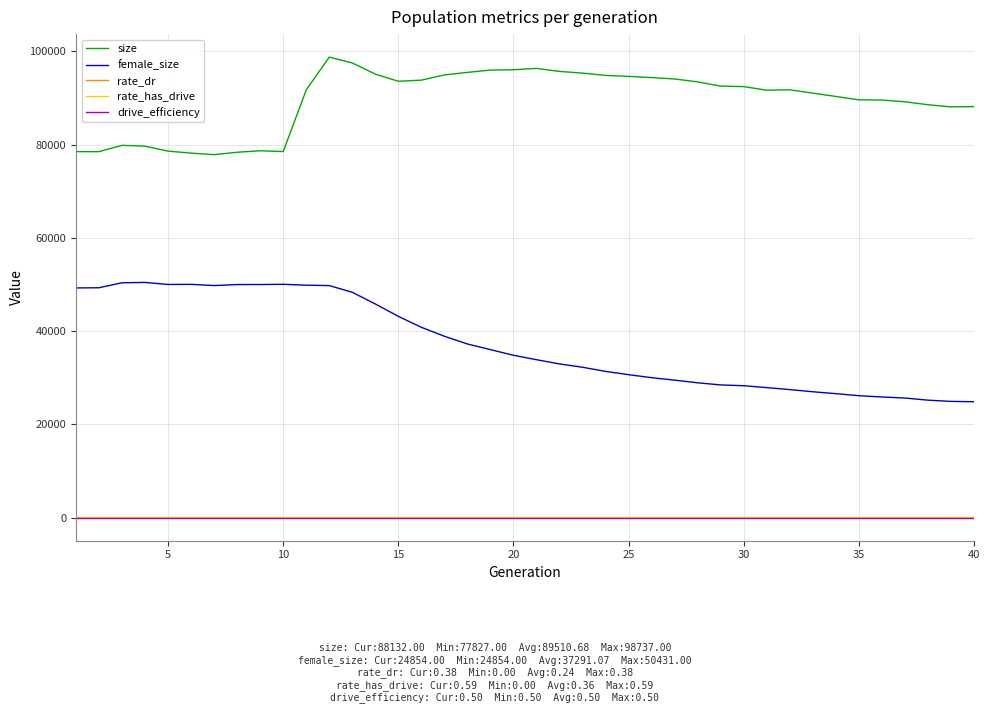

True or false: female_size and rate_has_drive intersect in this chart.

False